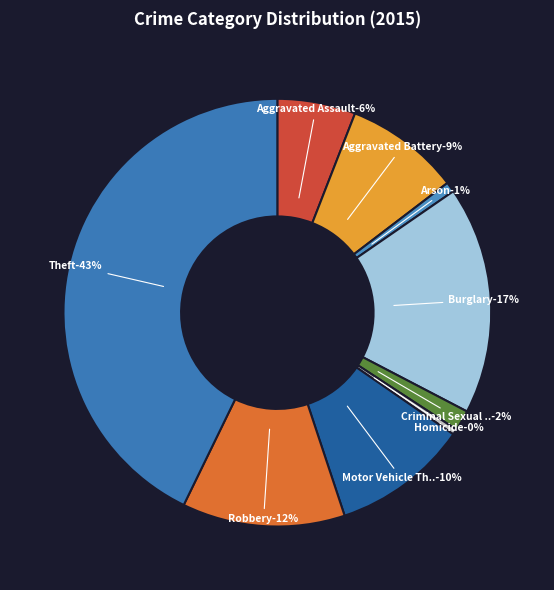

Combined, what portion of the pie is Criminal Sexual Assault and Homicide?

2.0%